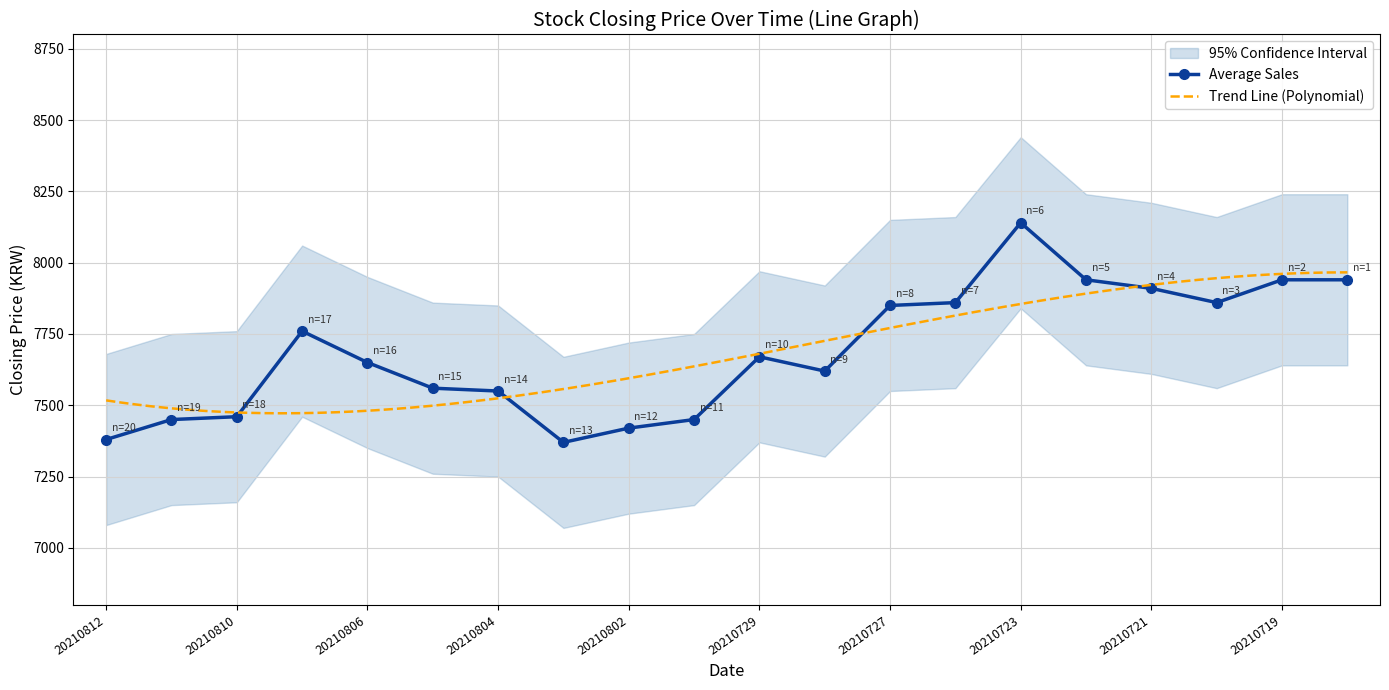

True or false: Average Sales has more than 2 points higher than both neighbors.

True